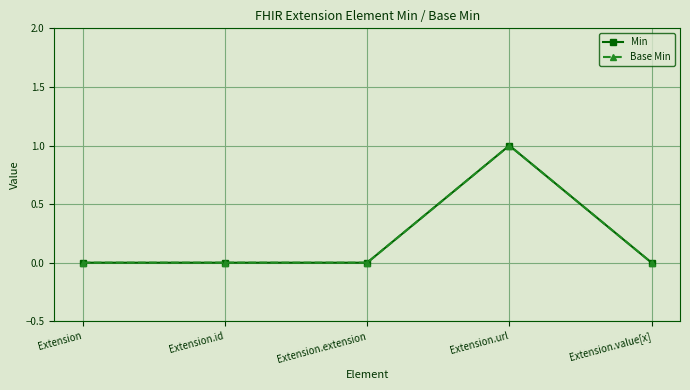

What is the label of the 4th point from the right?

Extension.id